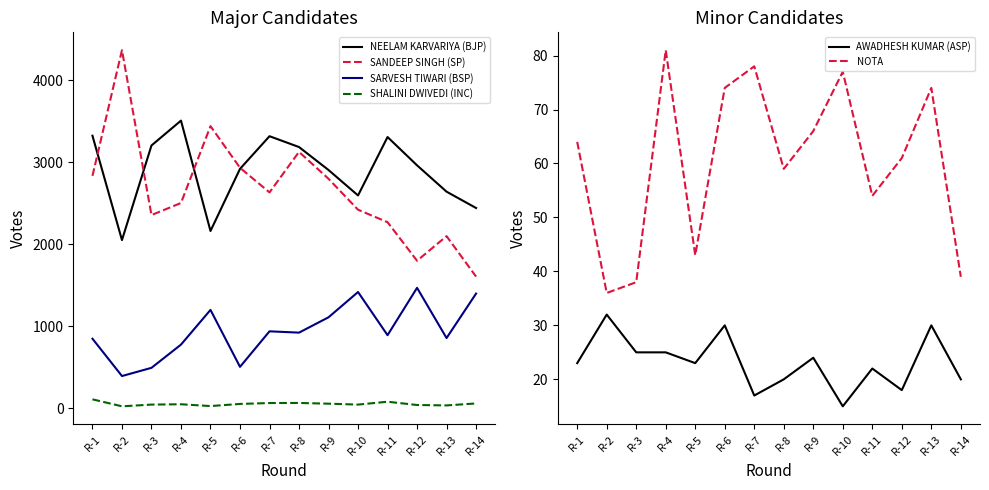

How many values in the SANDEEP SINGH (SP) series are below 2632?

7